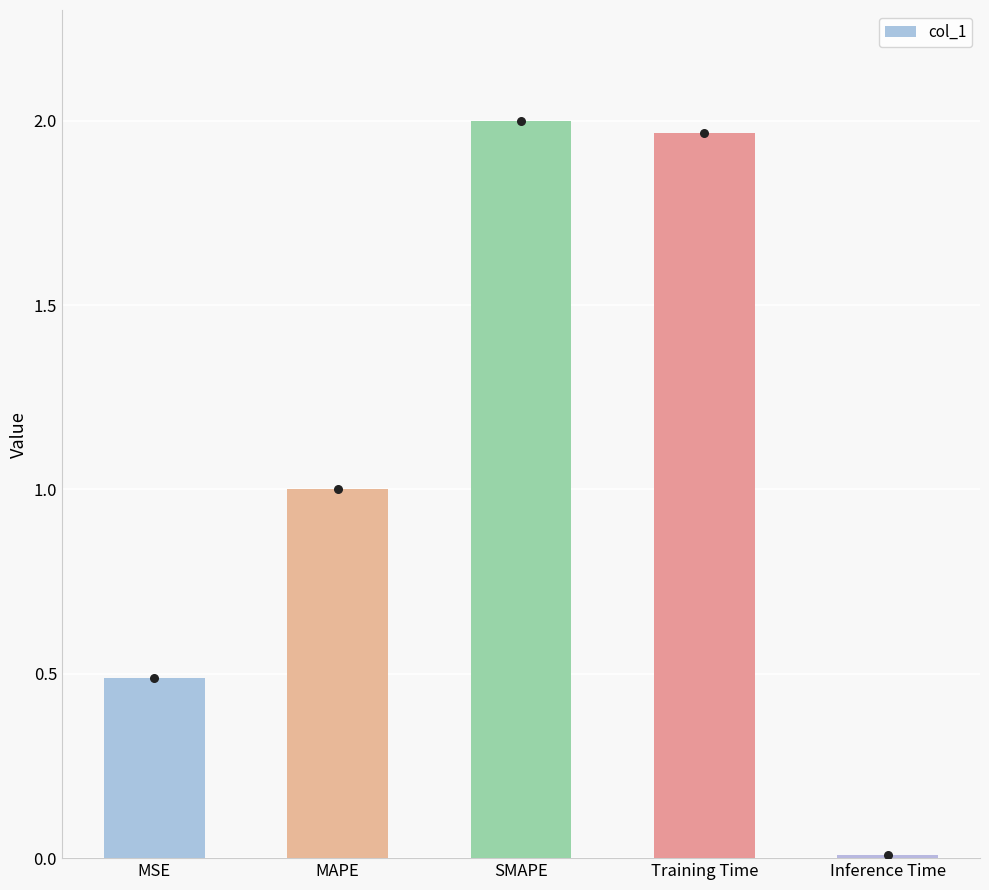

What is the change in value from Training Time to Inference Time?

-2.0